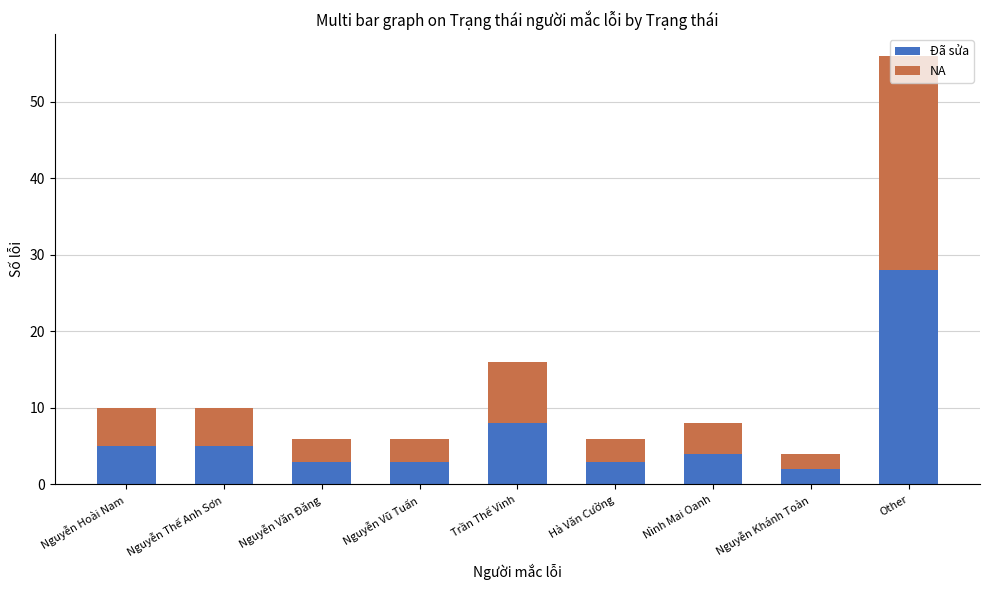

What are all the series names shown in the legend?

Đã sửa, NA